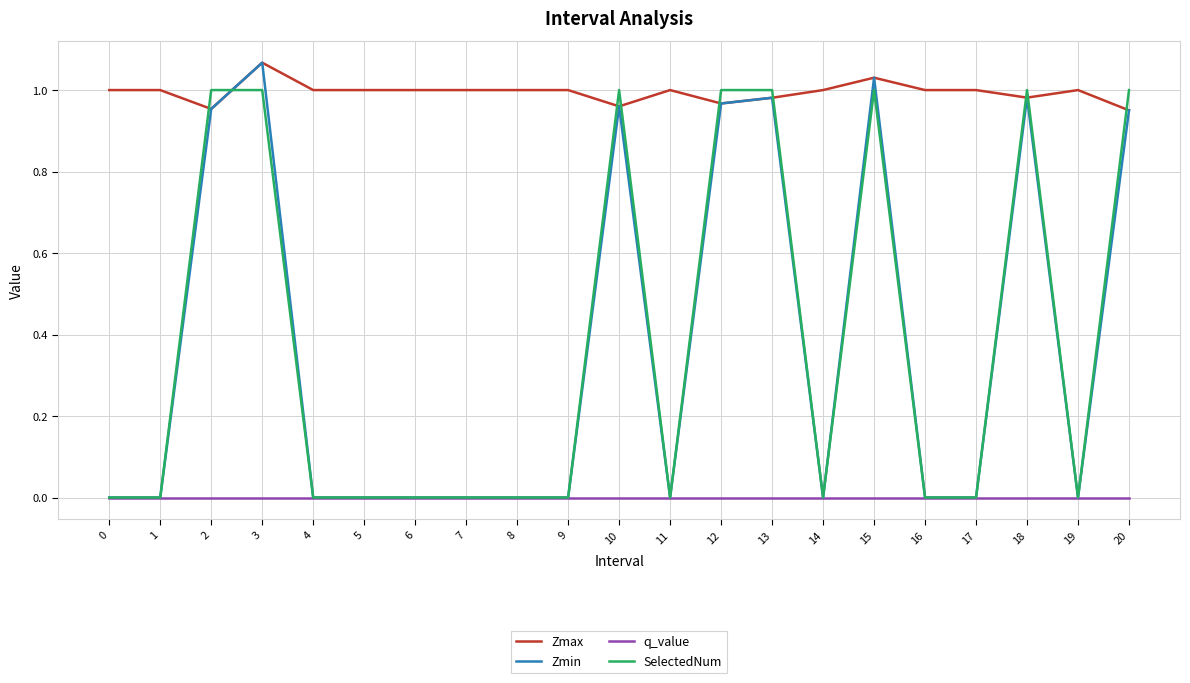

Count the number of data series in this chart.

4